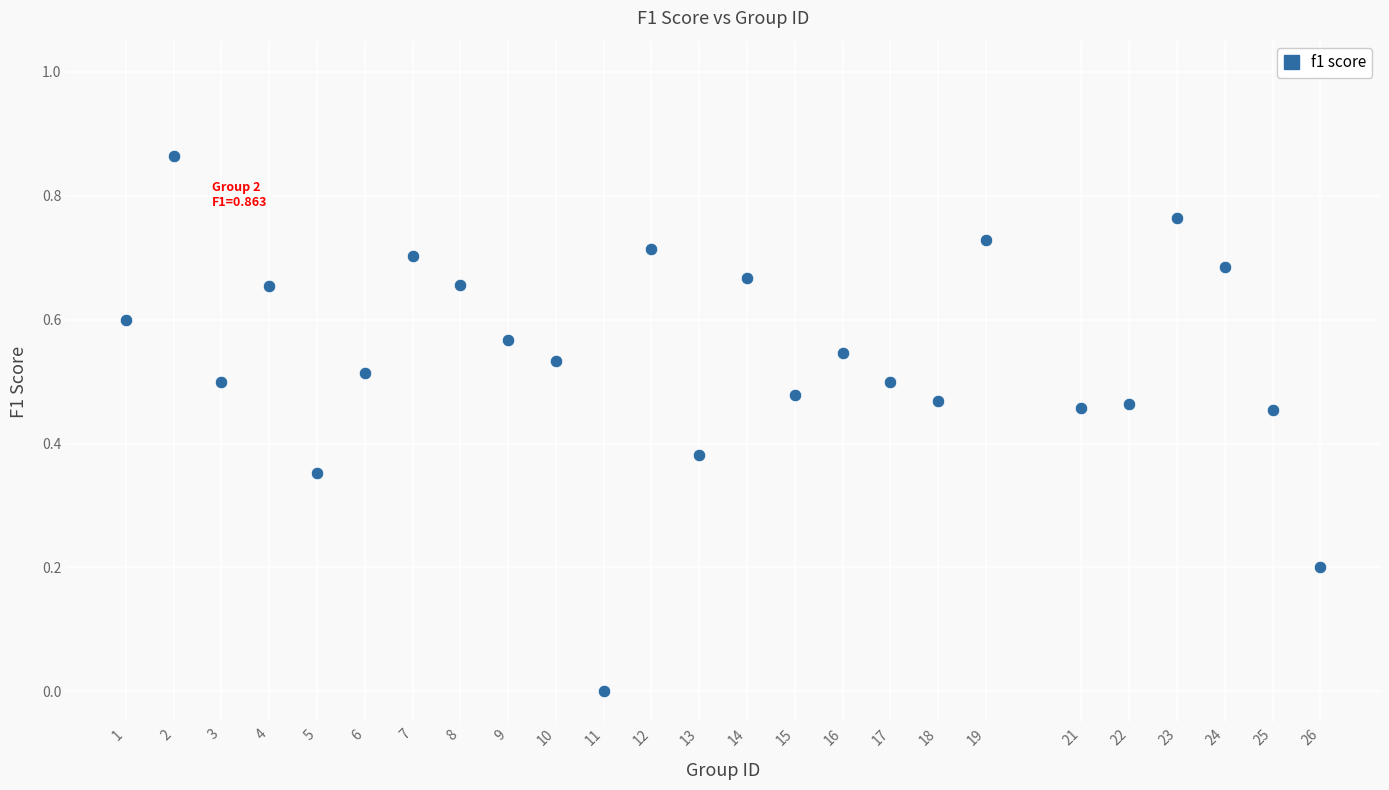

What is the range of X values (max minus min)?

25.0